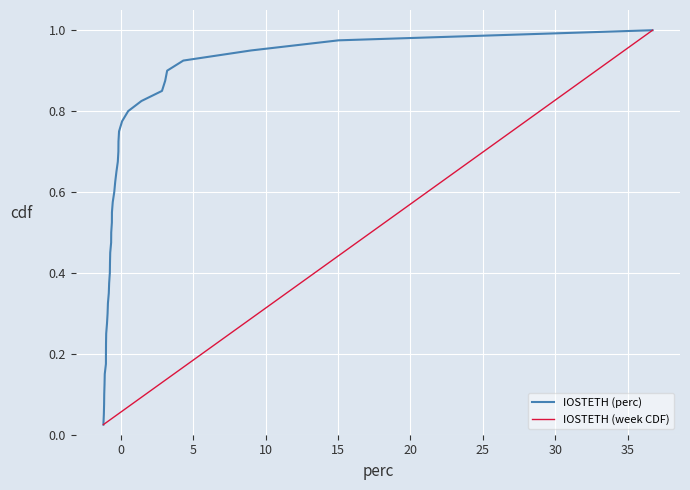

The value of IOSTETH (week CDF) at 40 is 0.4. True or false?

False